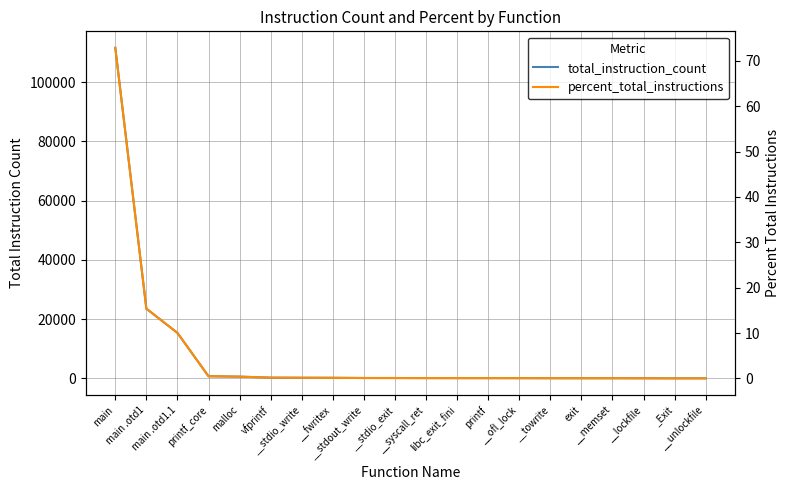

What is the spread (max minus min) of values at main .otd1?

23513.6